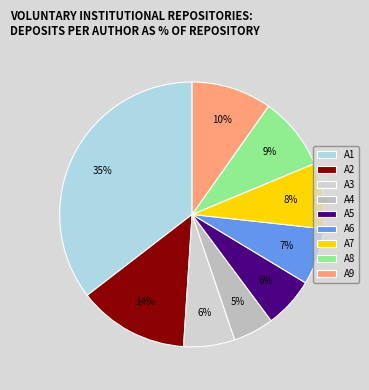

What percentage is the A6 slice, to the nearest percent?

7%